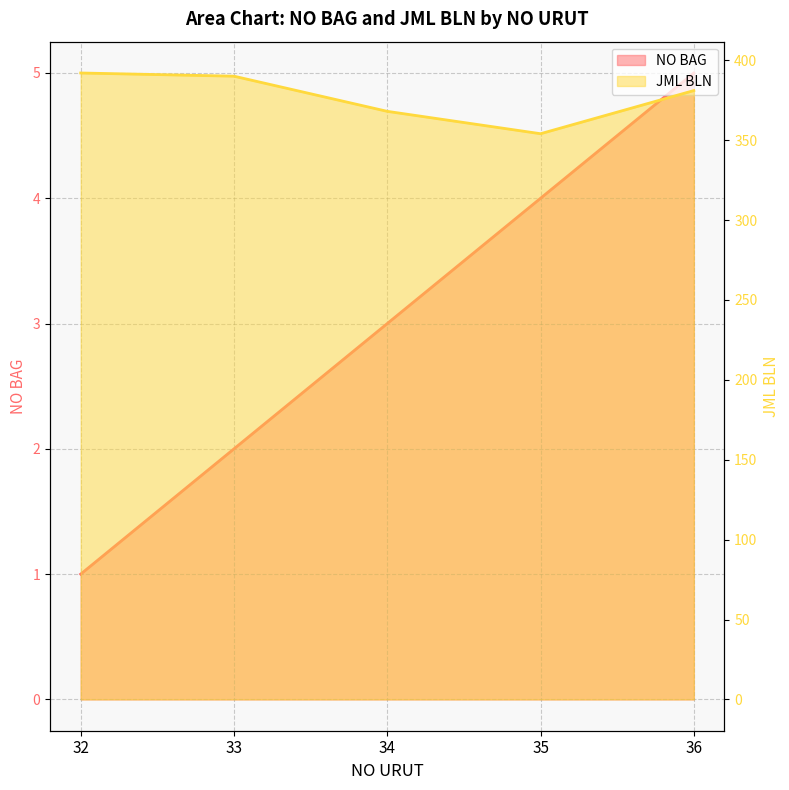

Reading left to right, extract all data points from this chart.

NO BAG: 1	2	3	4	5
JML BLN: 392	390	368	354	381